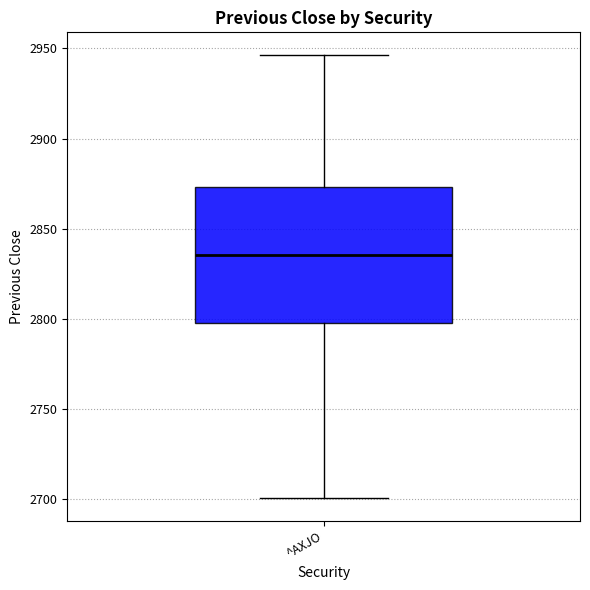

Where does the upper whisker of the box for ^AXJO end on the y-axis? The values are not printed on the chart, so give them approximately, as read against the axis.

2945